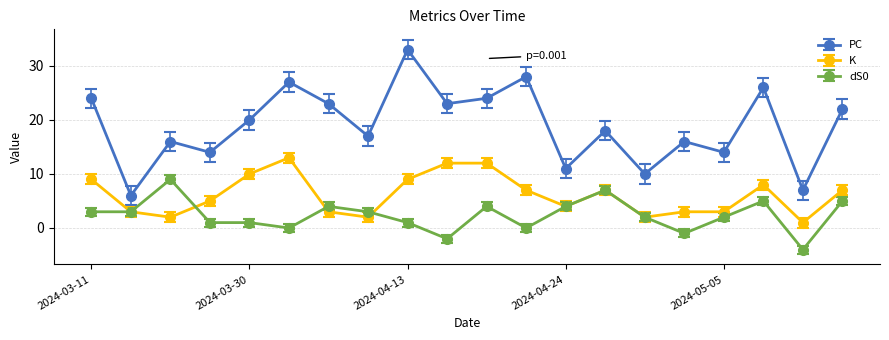

Rank the series by their maximum value, from lowest to highest.

dS0, K, PC